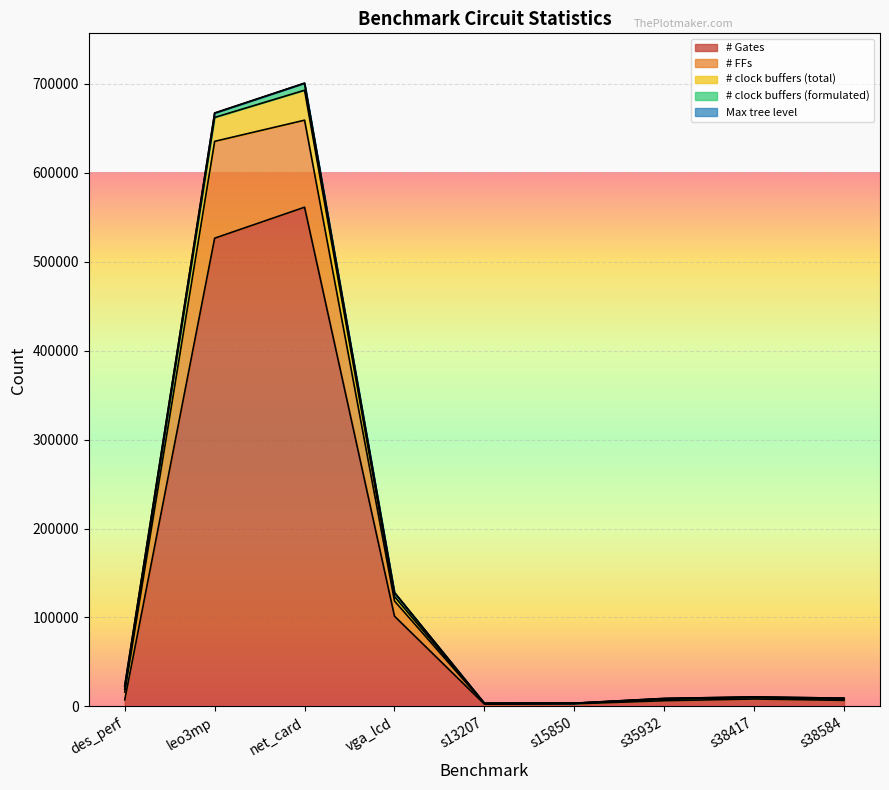

Rank the categories by # FFs value from lowest to highest.

s13207, s15850, s38584, s35932, s38417, des_perf, vga_lcd, leo3mp, net_card